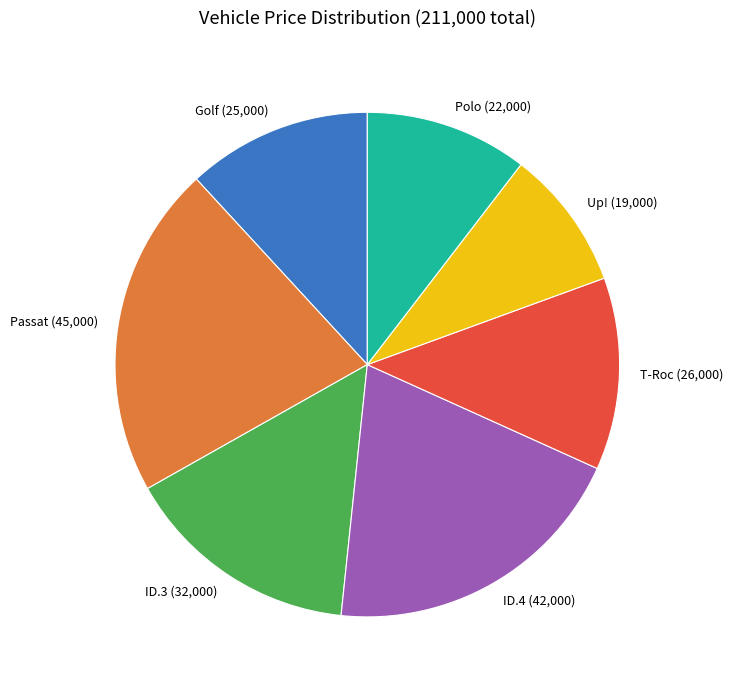

What is the smallest slice in the pie chart?

Up!